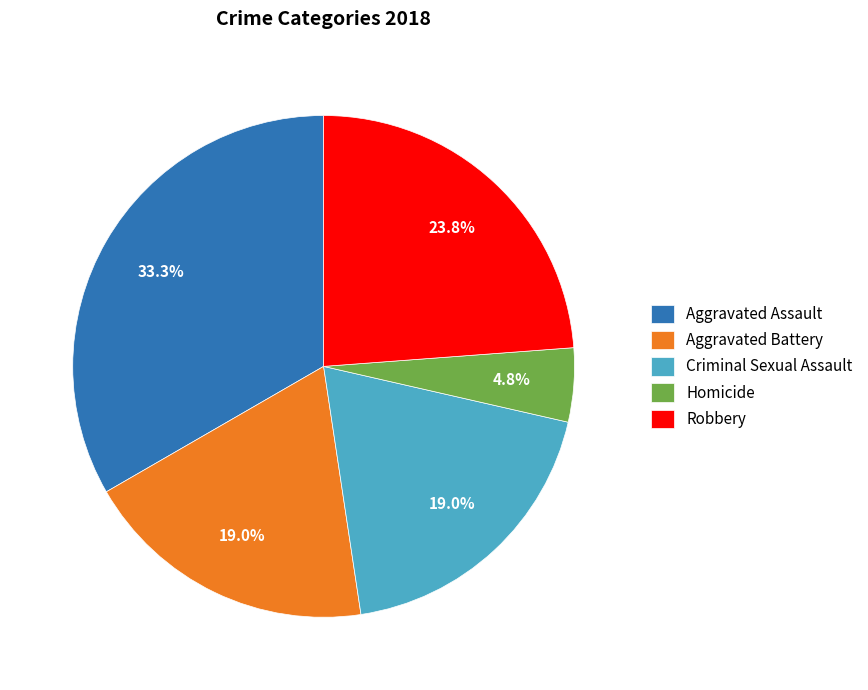

The Homicide slice represents 5% of the pie. True or false?

True